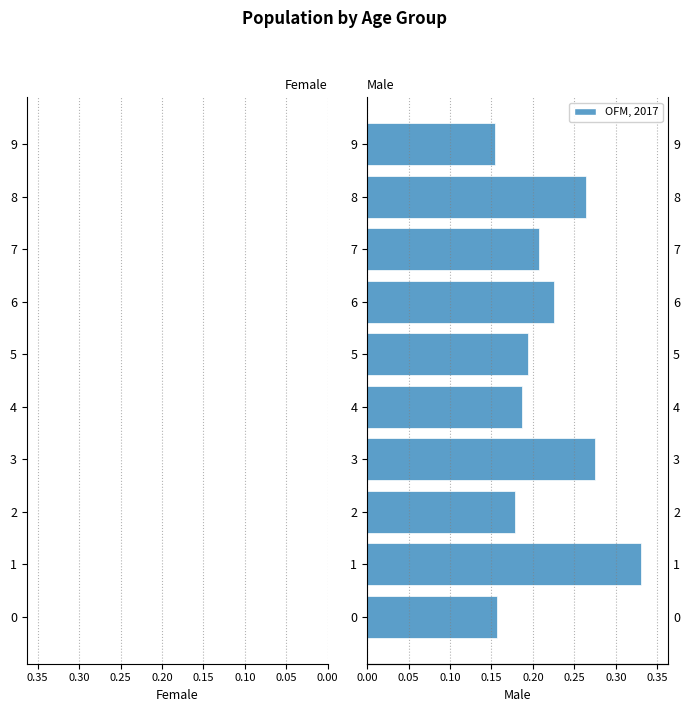

What is the lowest value of the Female series?

-0.3